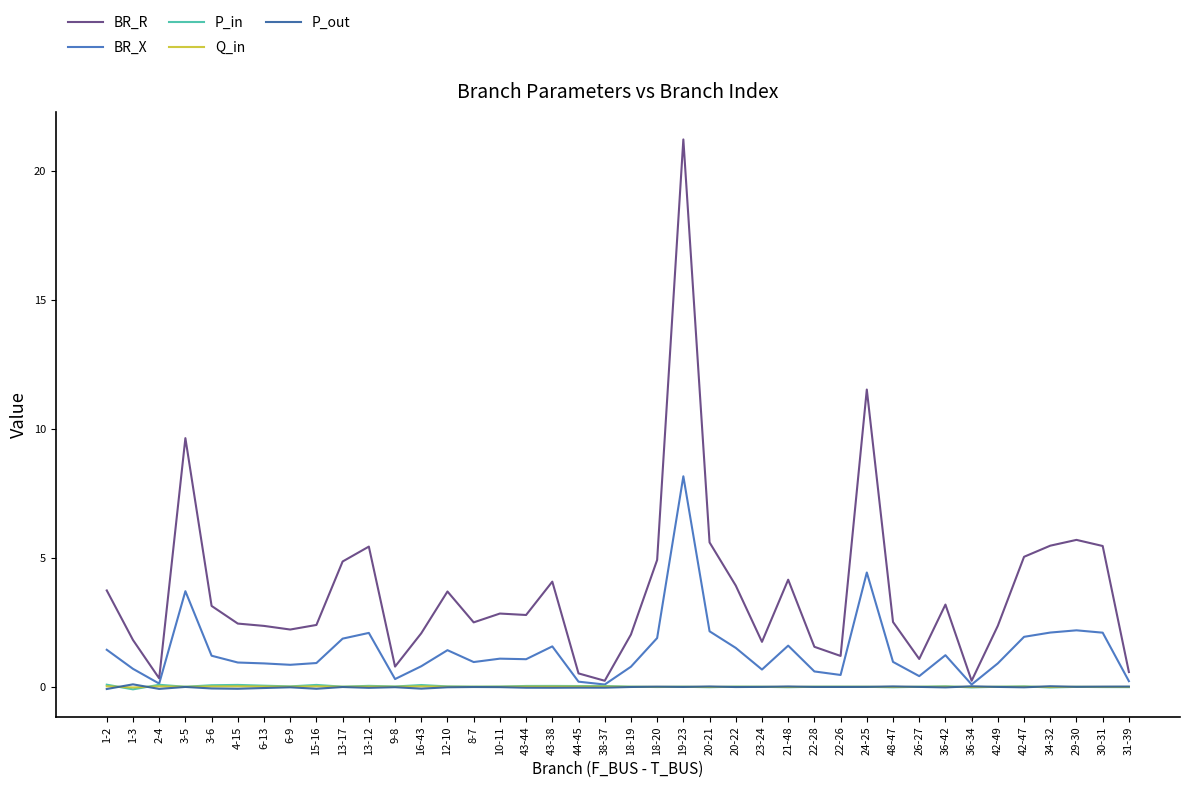

True or false: BR_R and Q_in cross at least once.

False